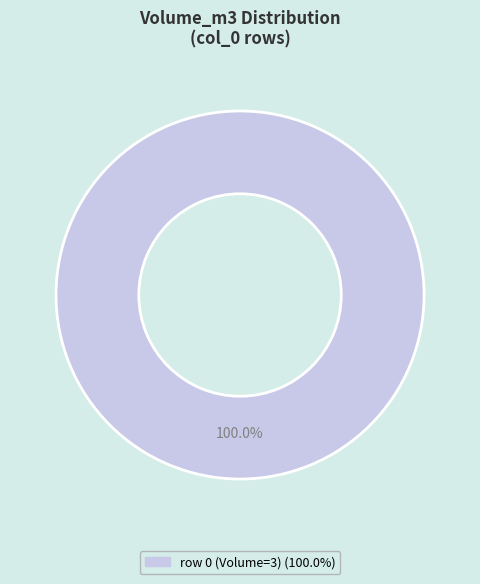

Is there a majority slice in this chart?

Yes